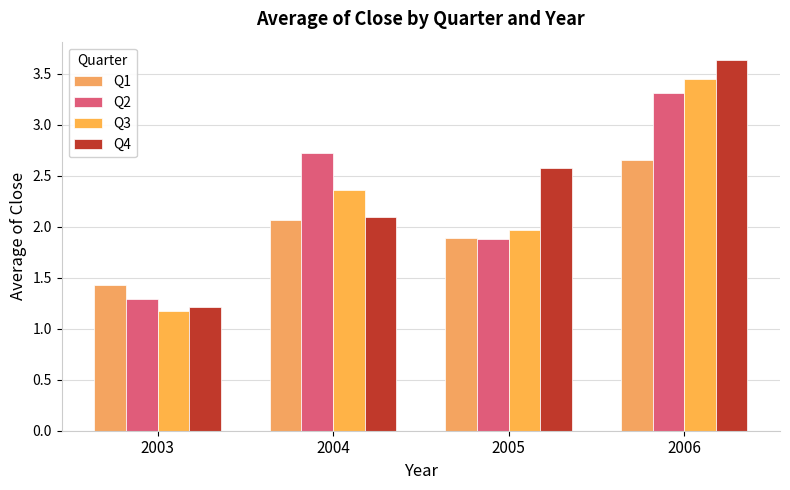

What is the total value across all series at 2005?

8.3